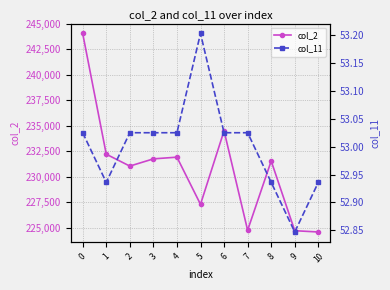

Reading right to left, what are all the values shown in this chart?

col_2: 10=224583.0	9=224708.0	8=231541.0	7=224750.0	6=234500.0	5=227292.0	4=231917.0	3=231750.0	2=231042.0	1=232209.0	0=244041.0
col_11: 10=52.9	9=52.8	8=52.9	7=53.0	6=53.0	5=53.2	4=53.0	3=53.0	2=53.0	1=52.9	0=53.0